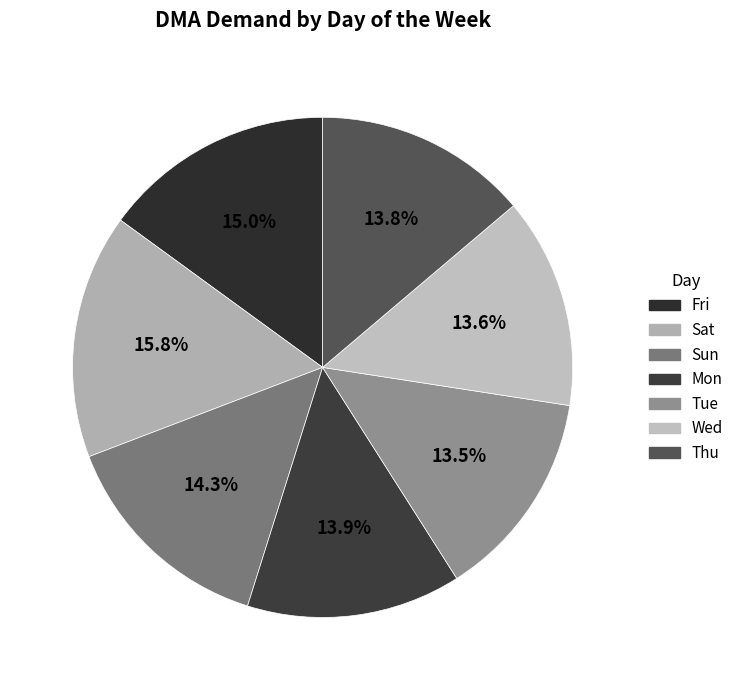

To the nearest percent, what is the average slice percentage?

14%